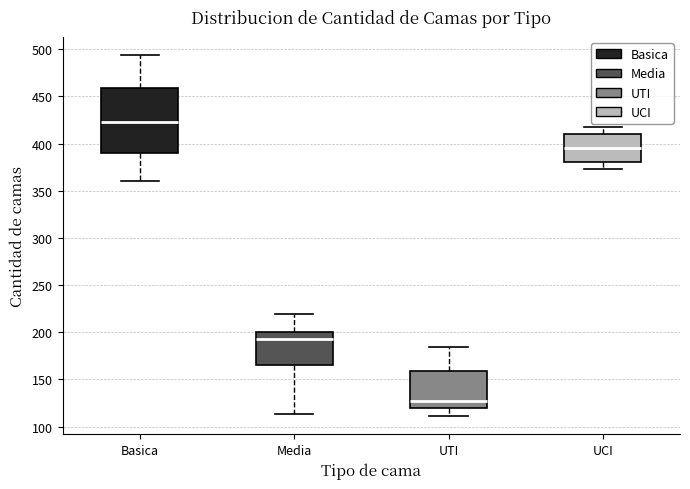

Which box is the tallest, from its lower edge to its upper edge?

Basica